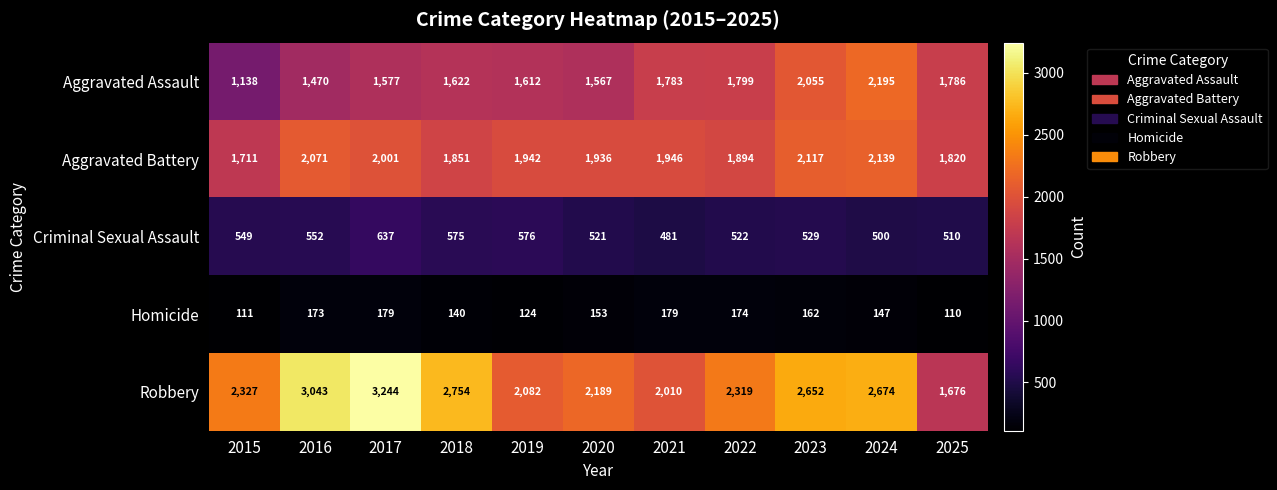

The value of Homicide at 2022 is 236. True or false?

False